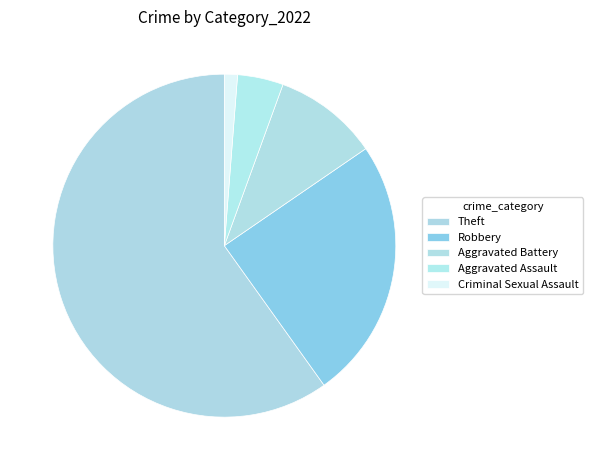

How many segments does this pie chart have?

5